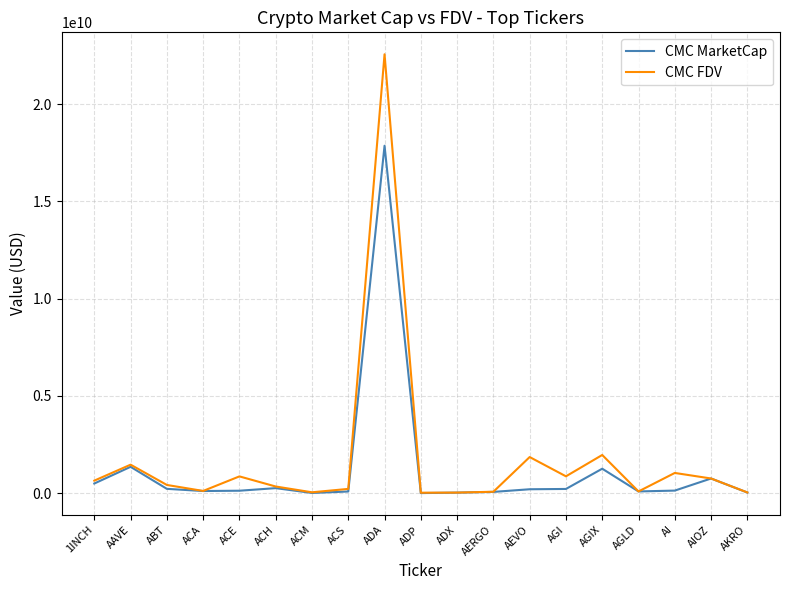

The value of CMC FDV at ADA is 33650833856.9. True or false?

False